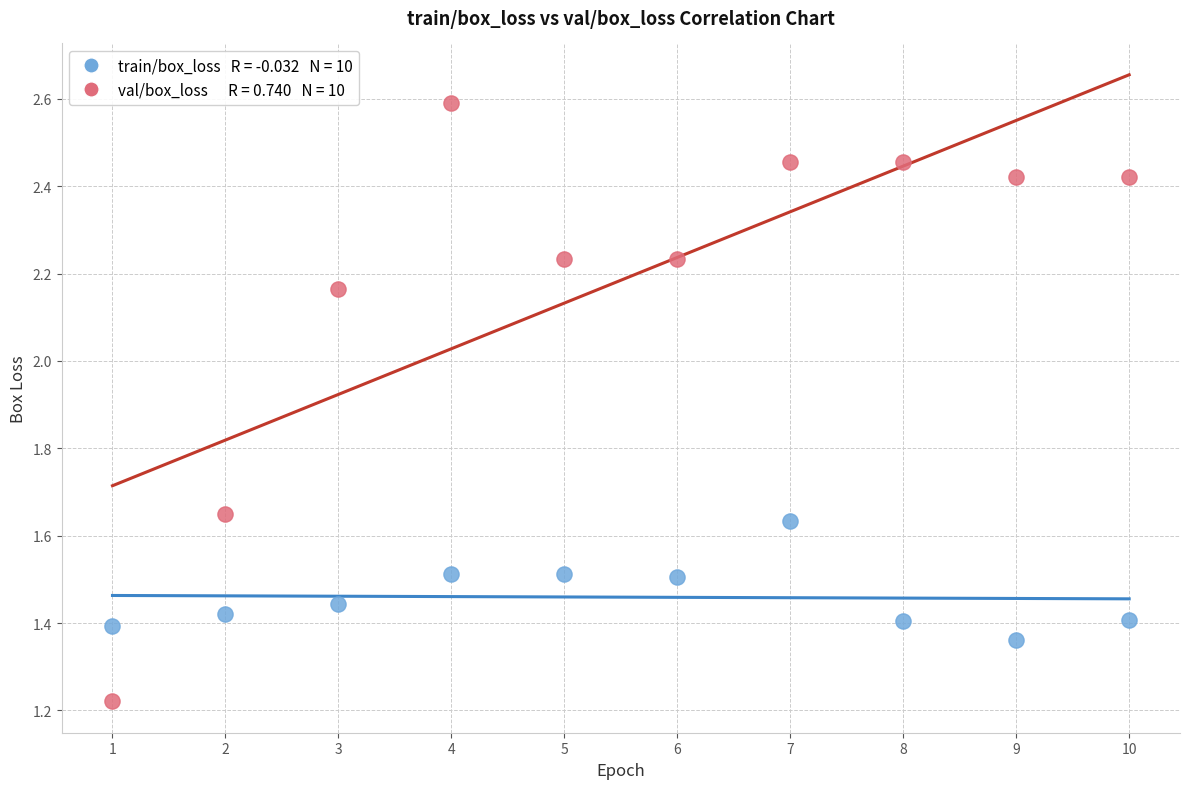

Across all data points, what is the range of X values (max minus min)?

9.0